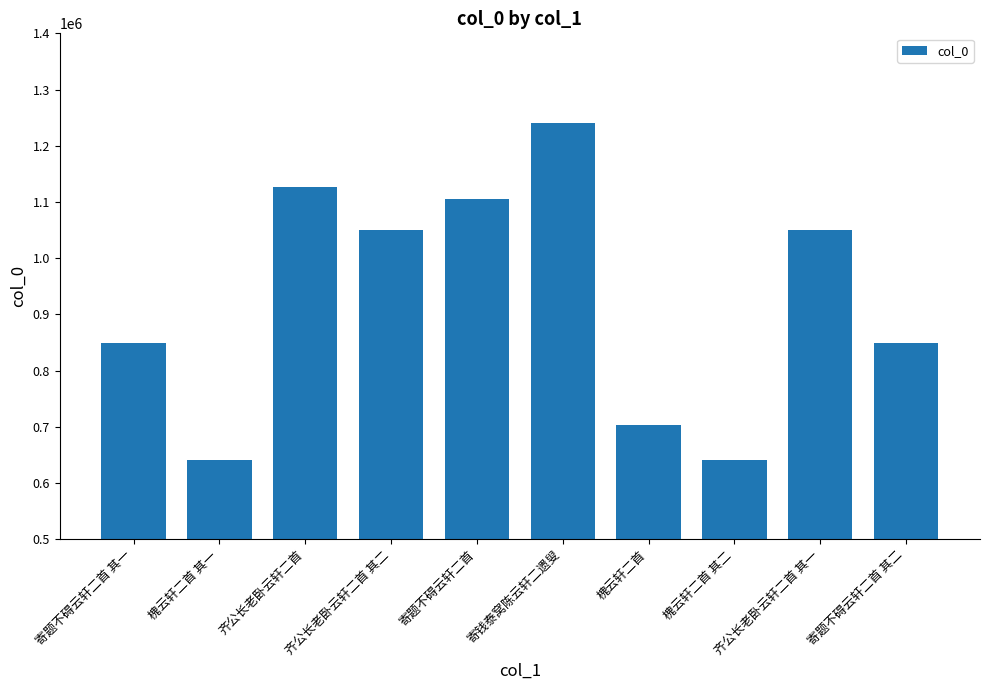

How many series are shown in this chart?

1